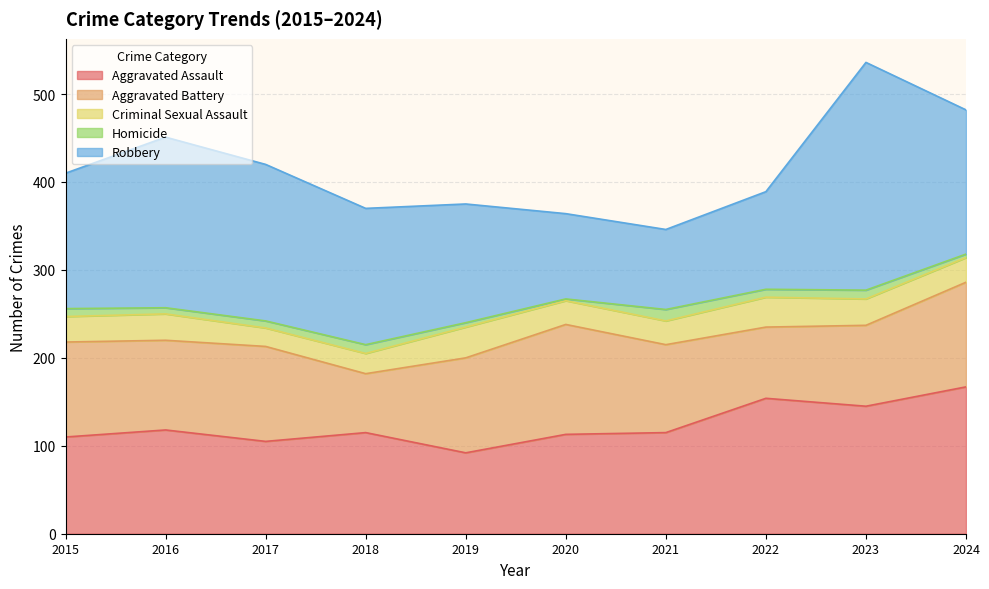

Is it true that Aggravated Battery equals 135 at 2023?

False